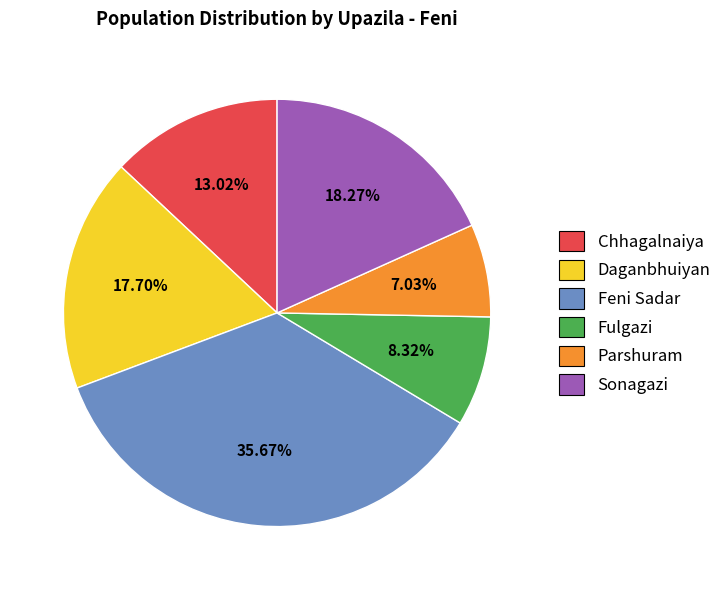

Rank the categories by value from highest to lowest.

Feni Sadar, Sonagazi, Daganbhuiyan, Chhagalnaiya, Fulgazi, Parshuram